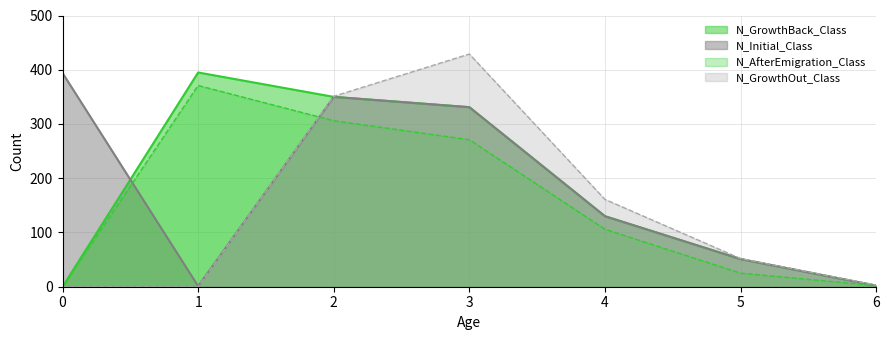

How many lines are shown in the chart?

4